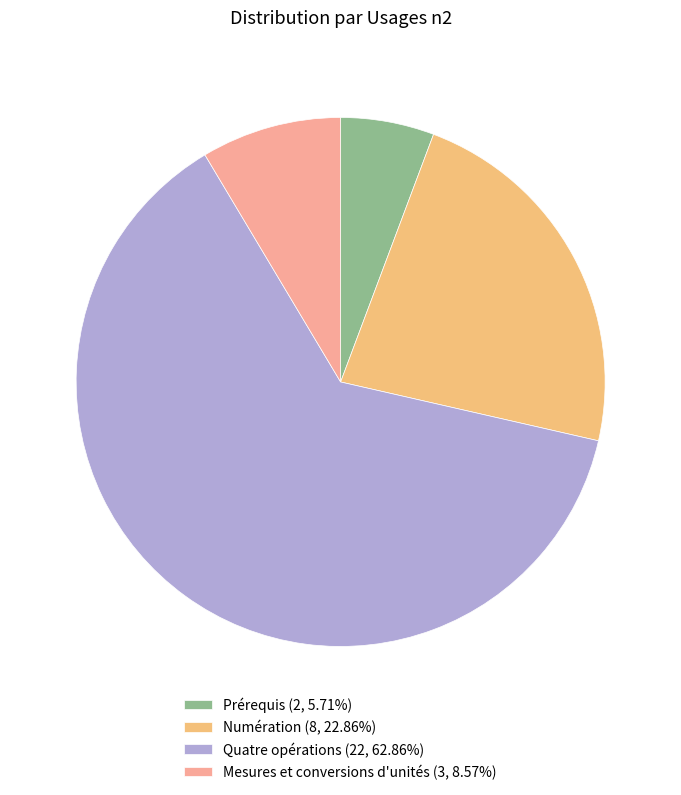

Do Prérequis and Mesures et conversions d'unités together represent more than half of the pie?

No